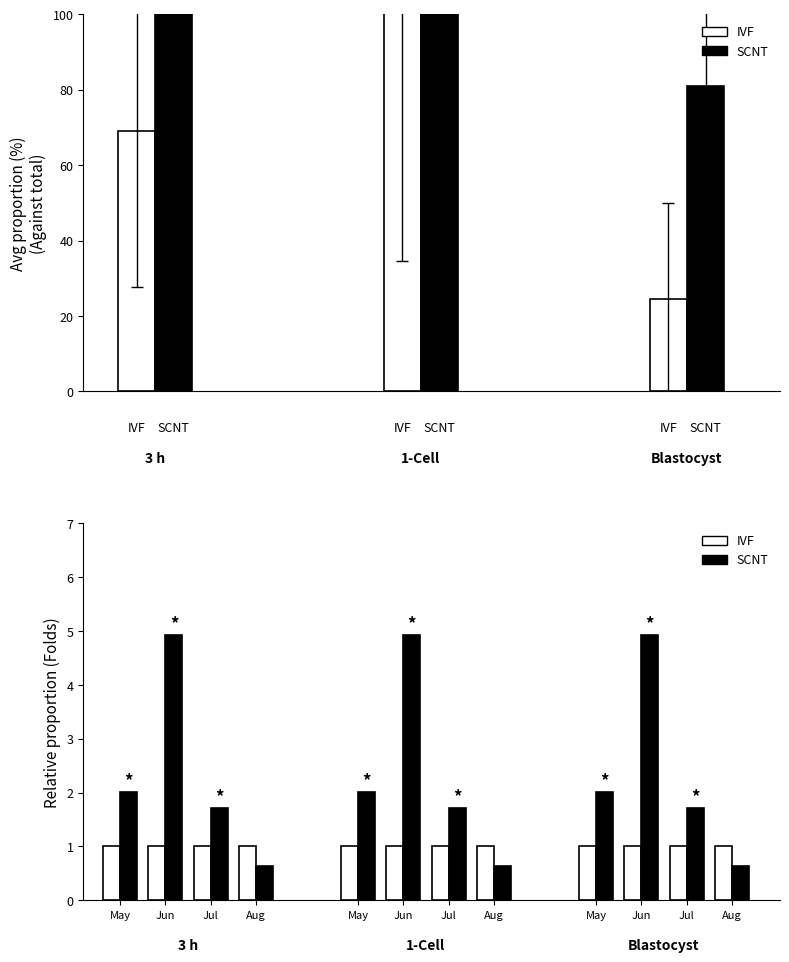

Which label corresponds to the largest value in the chart?

Jun